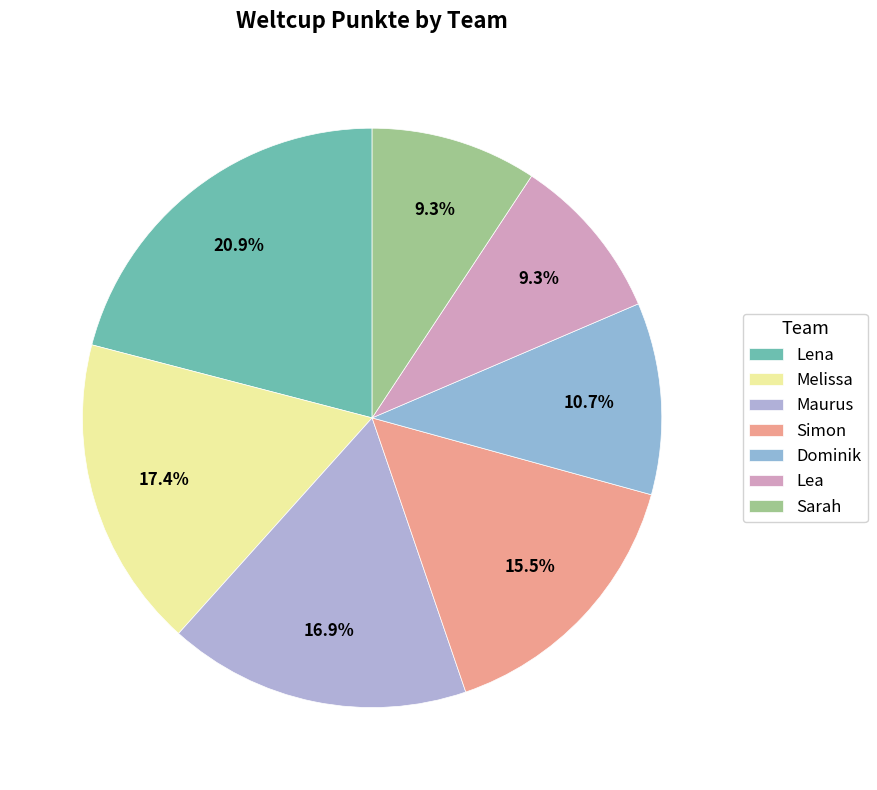

Does Lea account for over 50% of the chart?

No